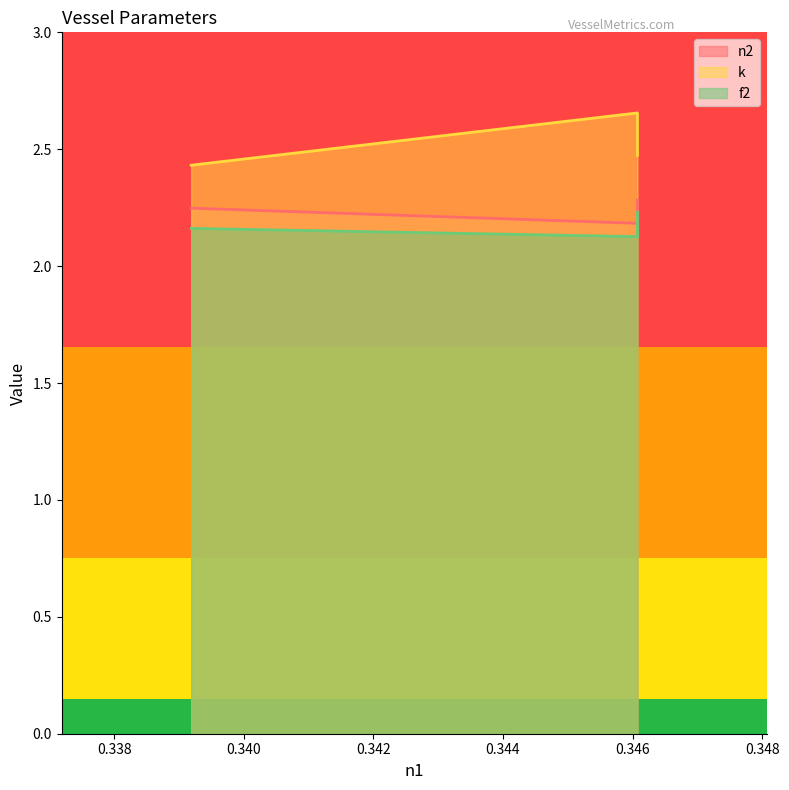

What is the value of the k point at the 3rd from the left?

2.4